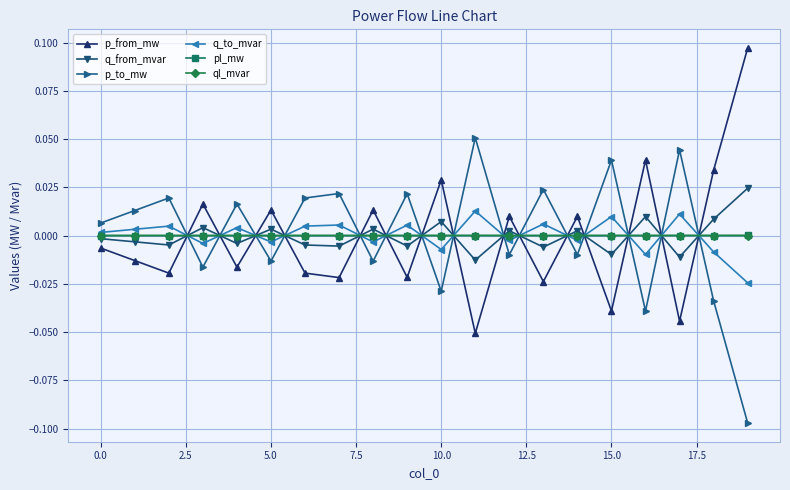

True or false: p_to_mw and p_from_mw intersect in this chart.

True